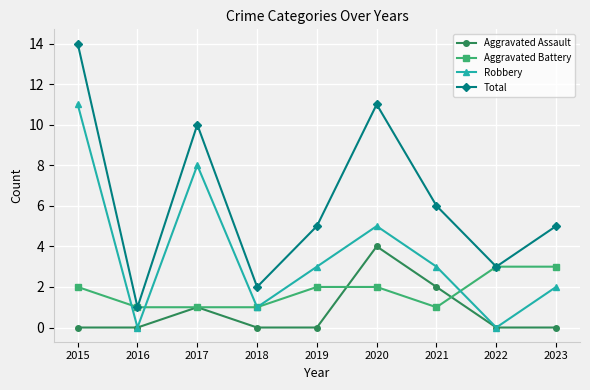

Rank the series at 2020 from lowest to highest value.

Aggravated Battery, Aggravated Assault, Robbery, Total